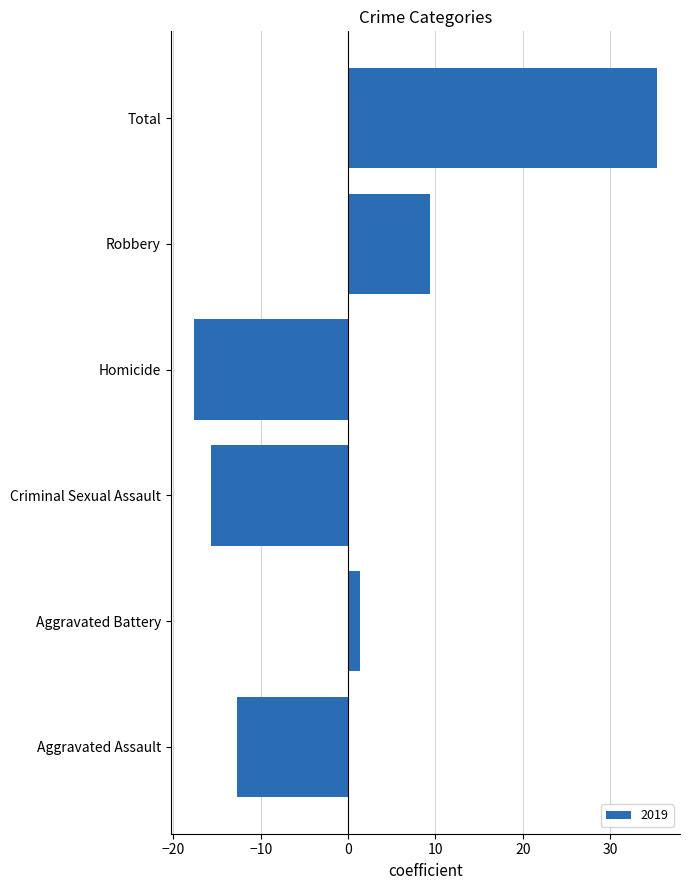

What is the change in value from Aggravated Assault to Robbery?

+22.0